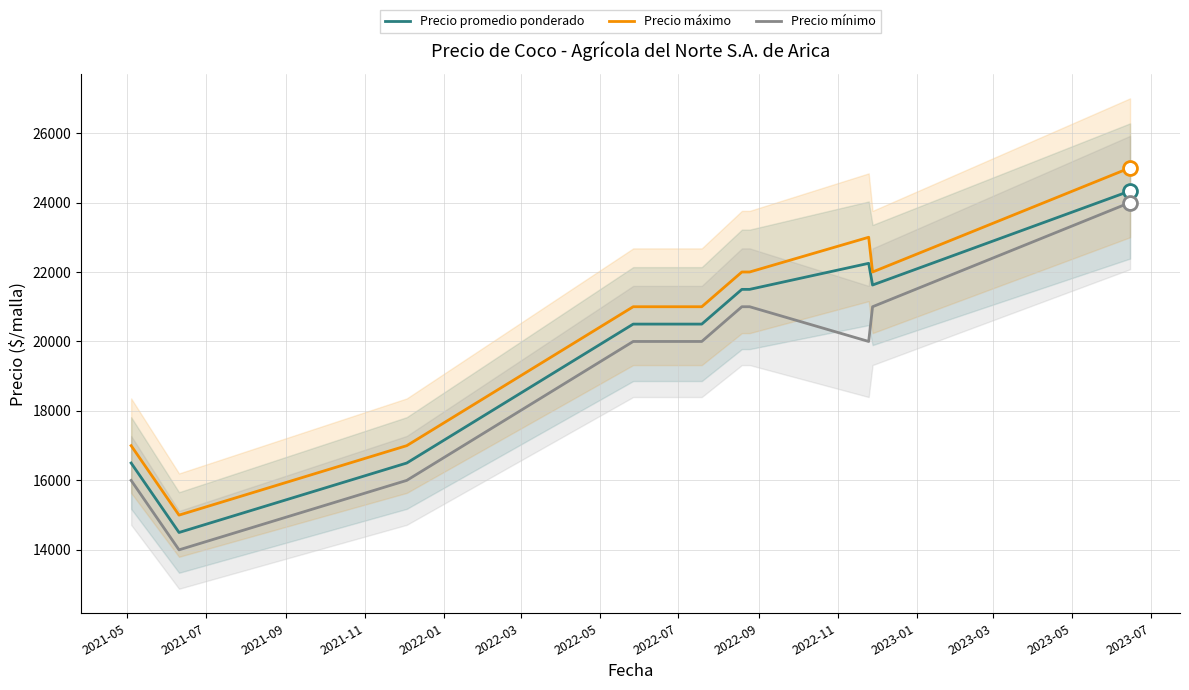

At how many categories does at least one series exceed 15956?

9